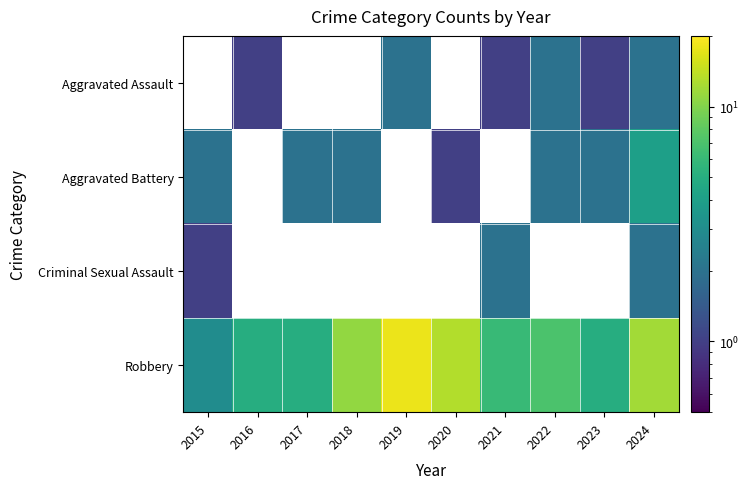

The value of Aggravated Battery at 2022 is 1.2. True or false?

False